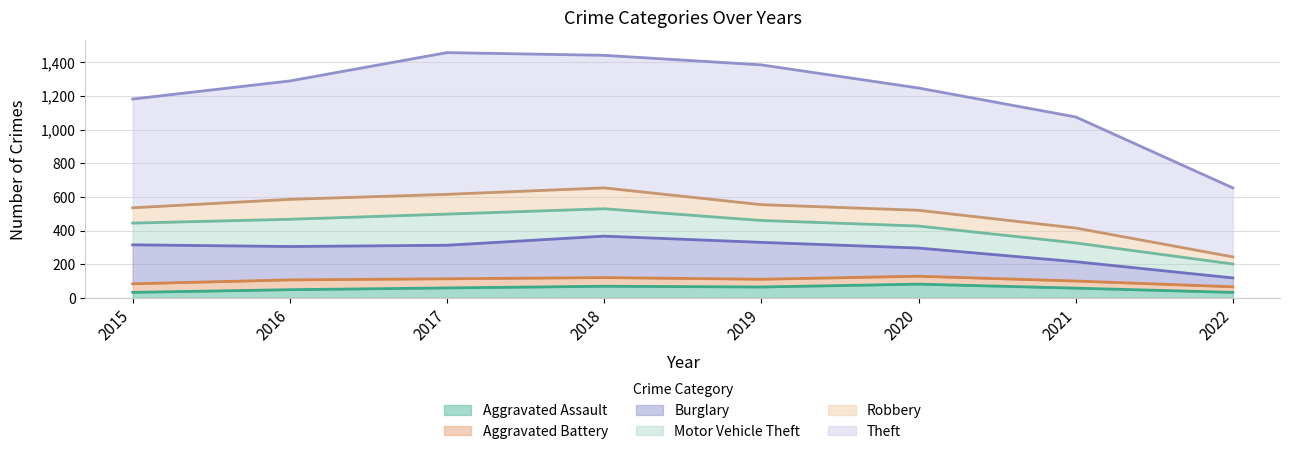

The value of Robbery at 2020 is 23. True or false?

False